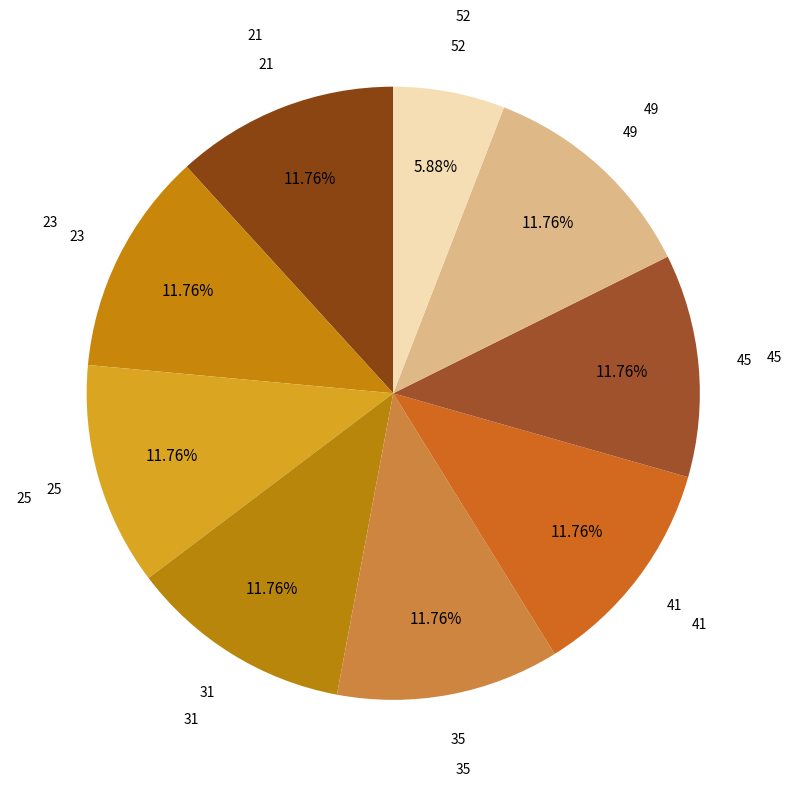

Is there any slice that represents more than half of the pie?

No